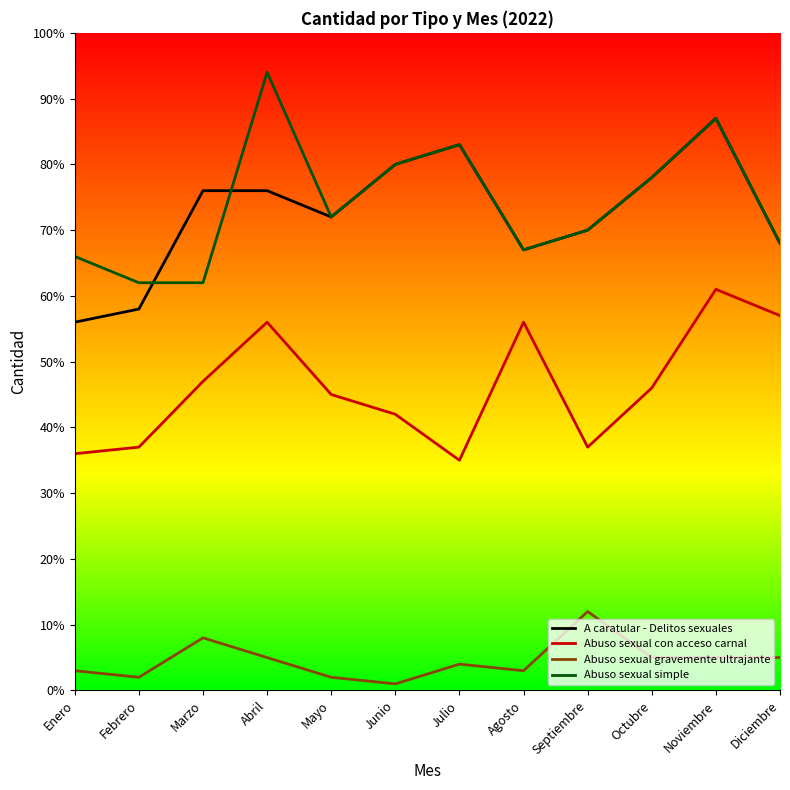

Between Febrero and Octubre, which series saw the biggest shift?

A caratular - Delitos sexuales